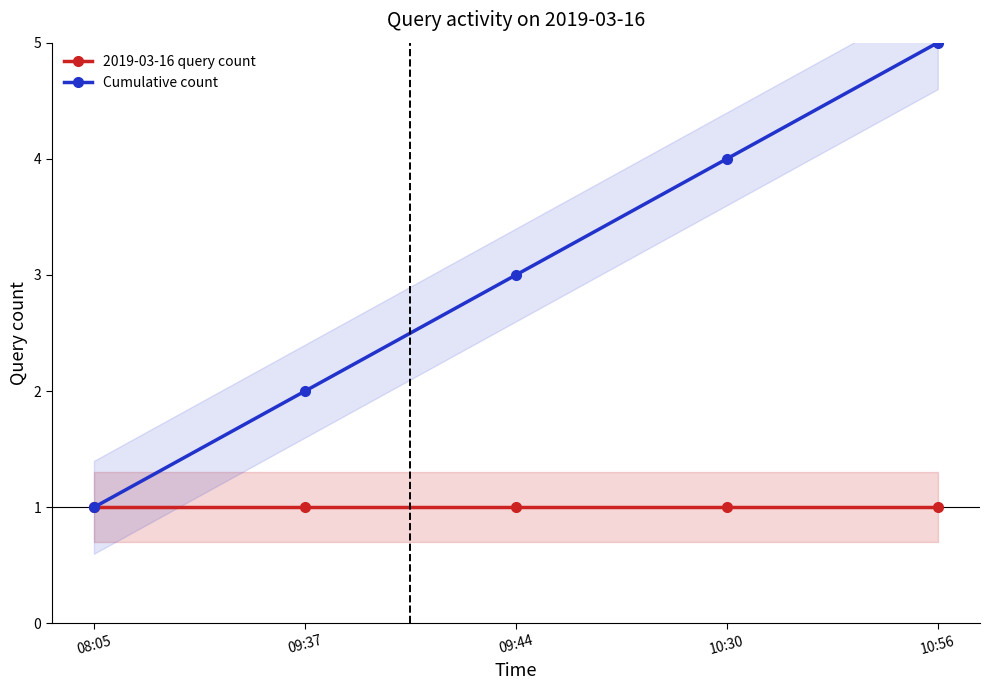

Rank the series by their average value, from highest to lowest.

Cumulative count, 2019-03-16 query count